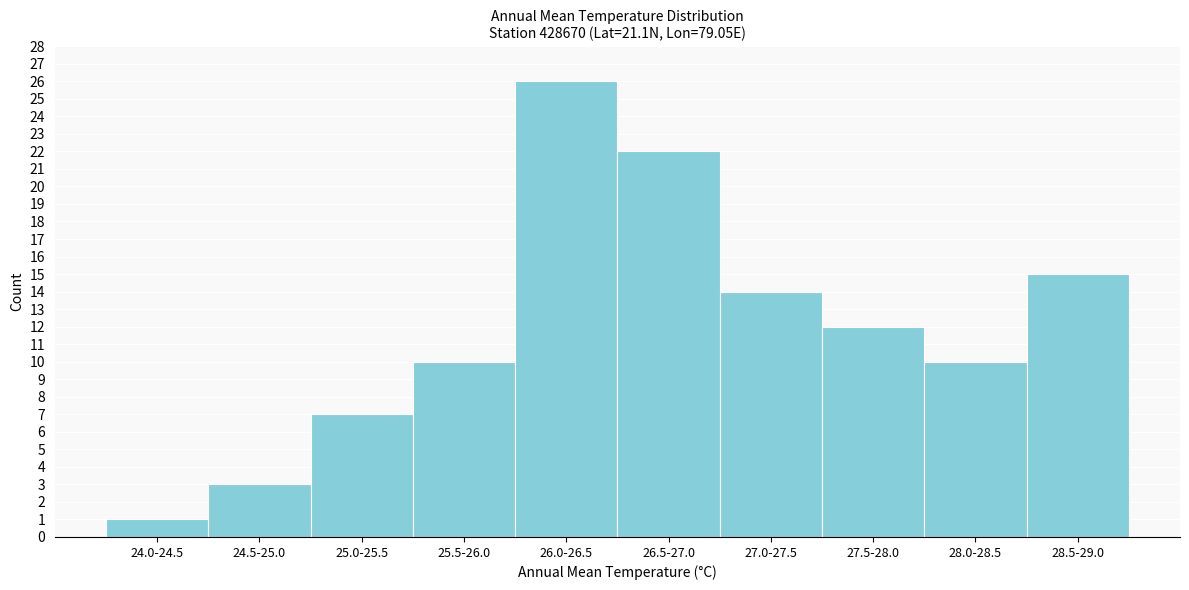

Reading right to left, extract all data points from this chart.

15	10	12	14	22	26	10	7	3	1